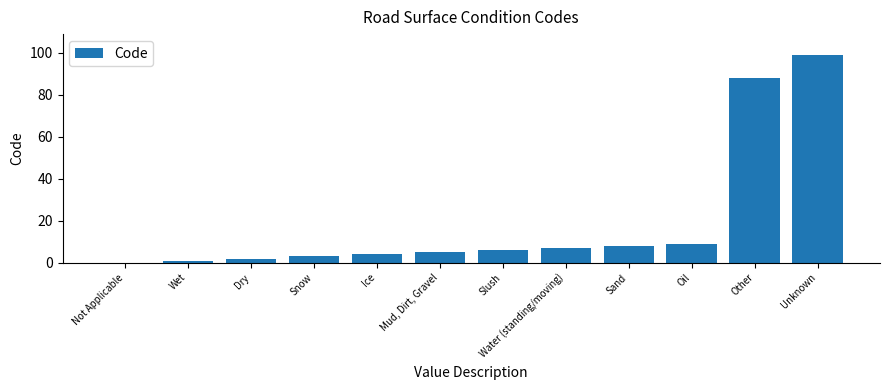

What value does the data have at Slush, to the nearest 5?

5